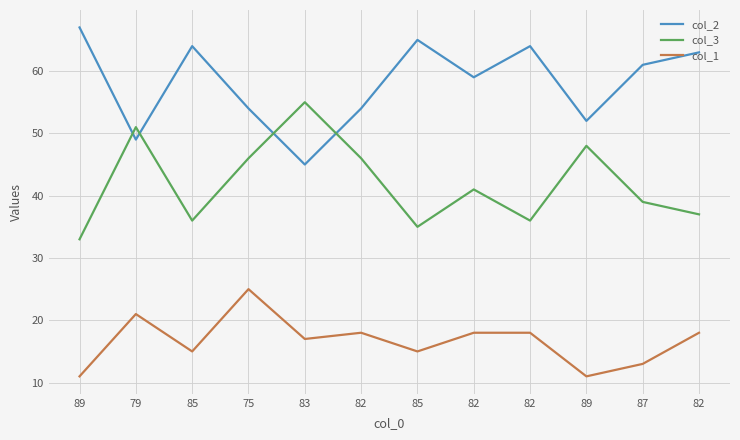

What is the maximum value shown in the chart?

67